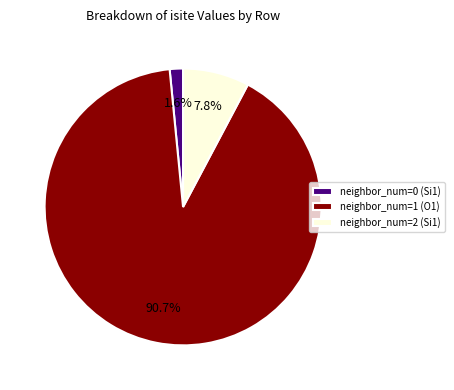

Between neighbor_num=0 (Si1) and neighbor_num=1 (O1), which is larger?

neighbor_num=1 (O1)